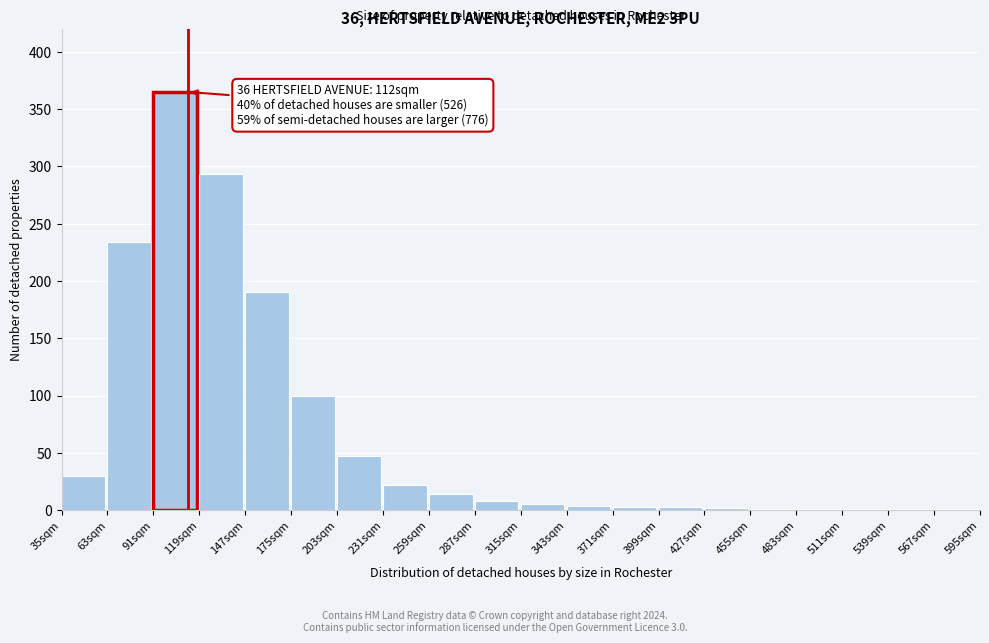

What is the sum of all values?

1325